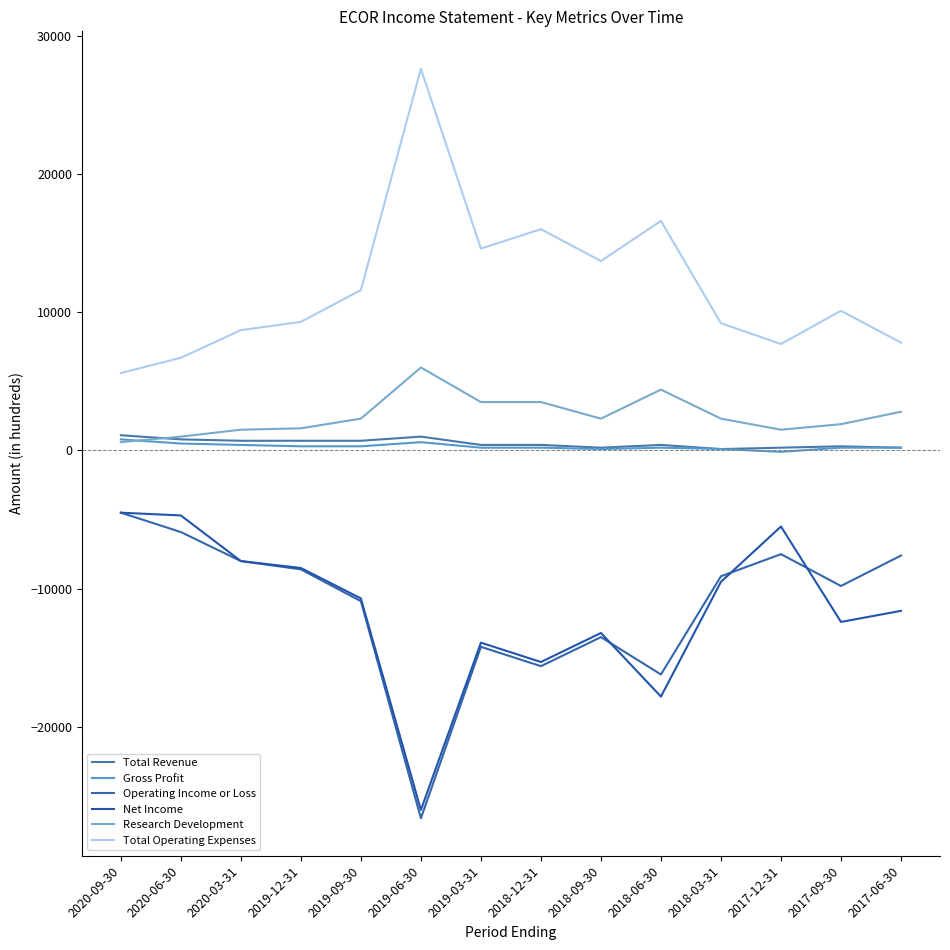

What is the total value across all series at 2018-12-31?

-10800